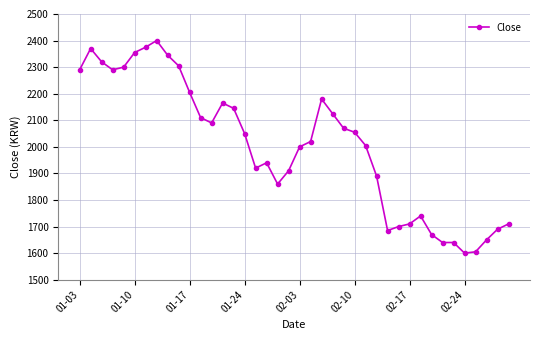

Reading left to right, what are all the values shown in this chart?

2290	2370	2320	2290	2300	2355	2375	2400	2345	2305	2205	2110	2090	2165	2145	2050	1920	1940	1860	1910	2000	2020	2180	2125	2070	2055	2005	1890	1685	1700	1710	1740	1670	1640	1640	1600	1605	1650	1690	1710